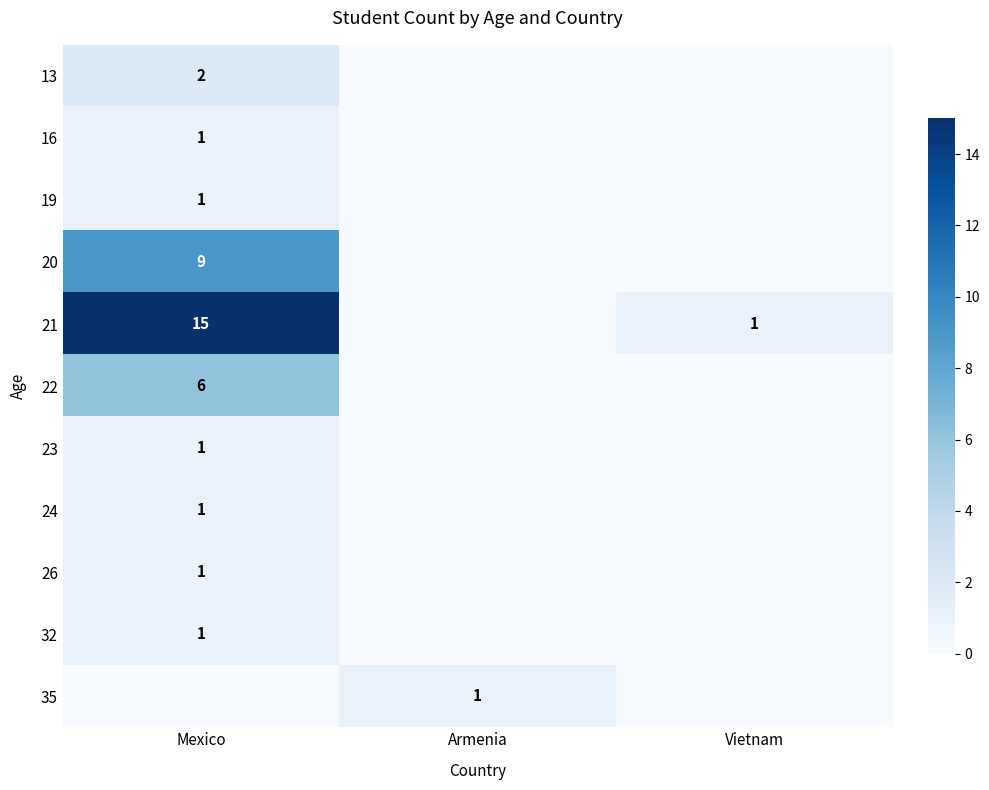

Is it true that 22 equals 2 at Mexico?

False